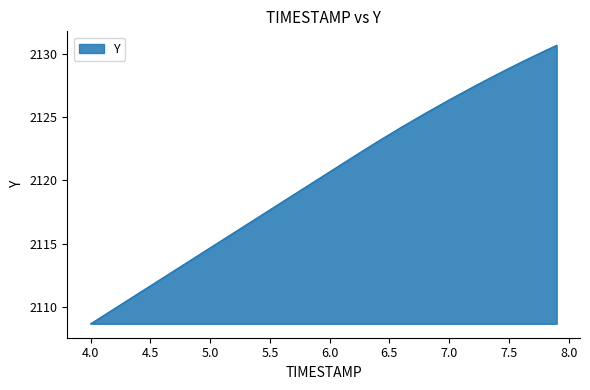

What is the difference between the maximum and minimum values?

22.0